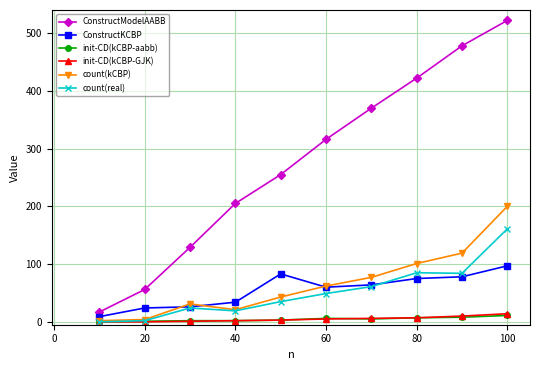

At how many categories does at least one series exceed 154?

7